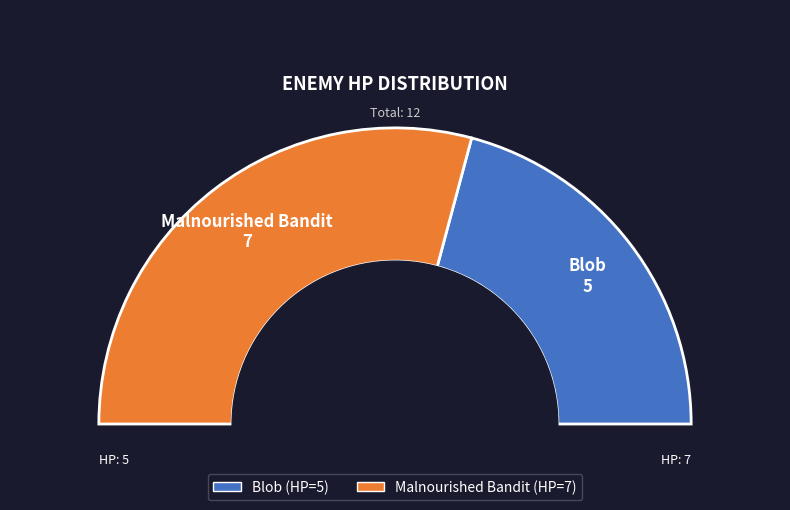

Between Blob and Malnourished Bandit, which is larger?

Malnourished Bandit